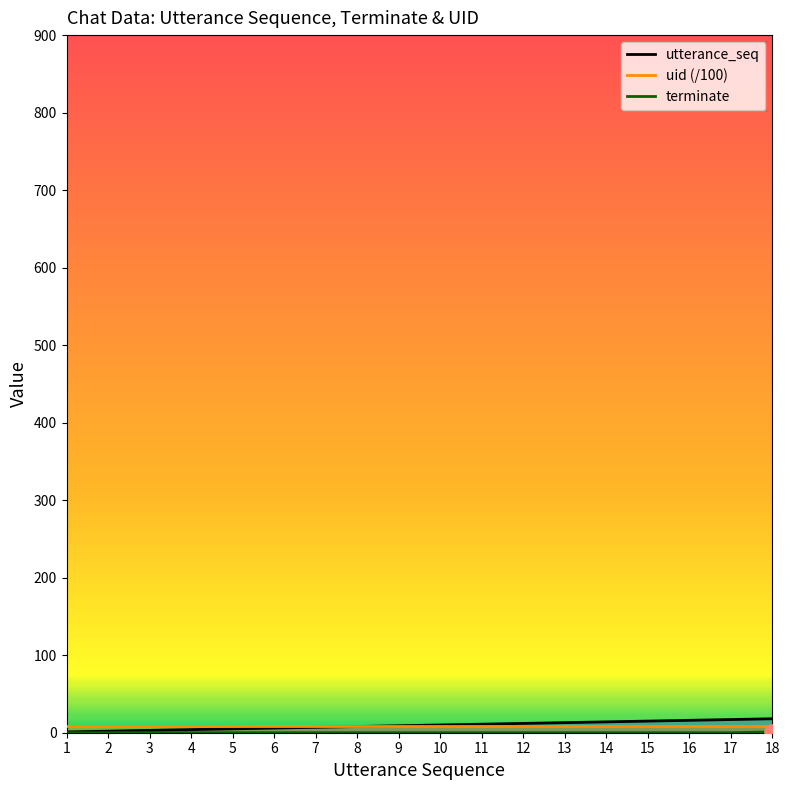

At which category is the sum across all series the highest?

18